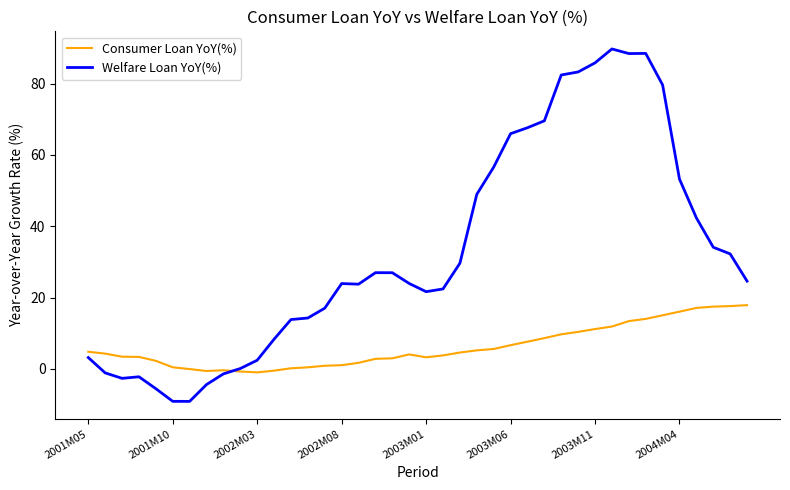

List the series in order of their peak value, lowest first.

Consumer Loan YoY(%), Welfare Loan YoY(%)